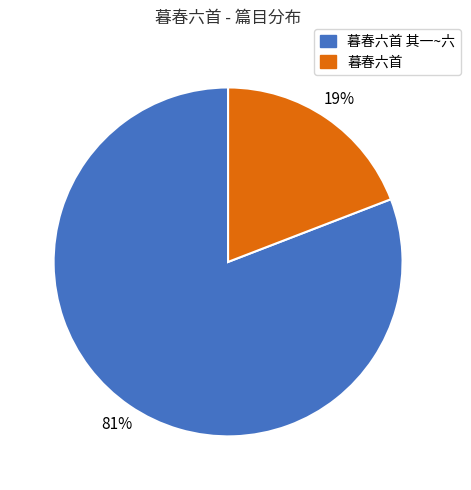

Is there a majority slice in this chart?

Yes